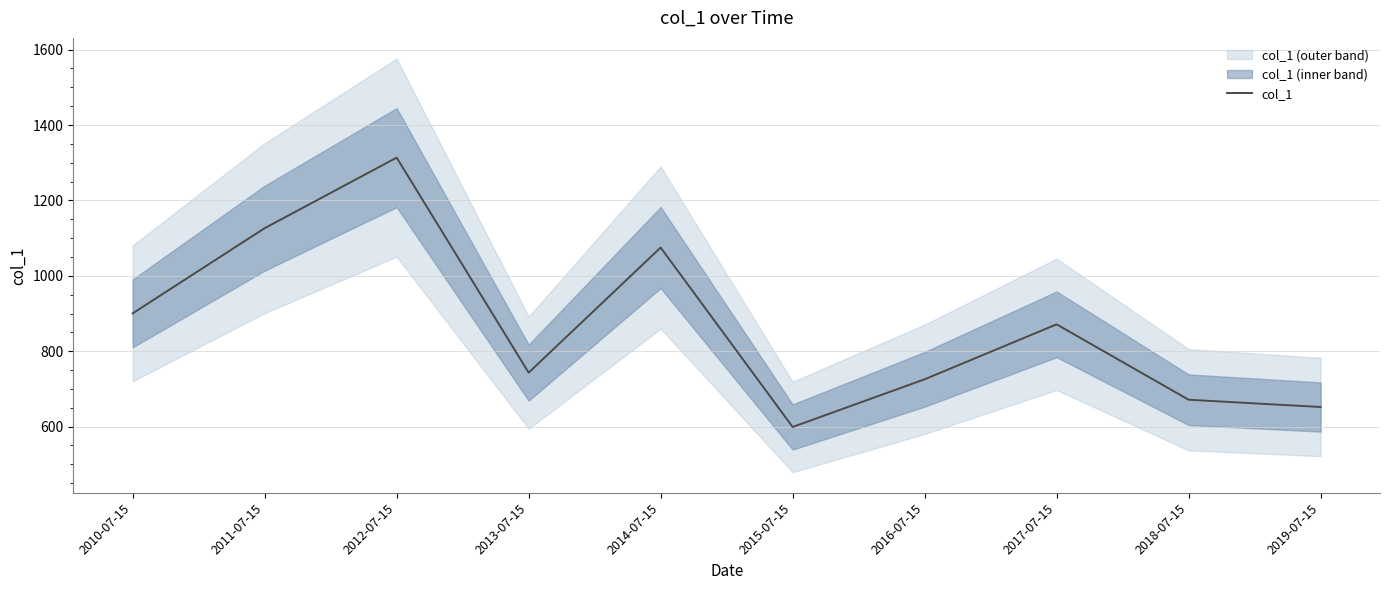

What is the label of the 7th point from the left?

2016-07-15